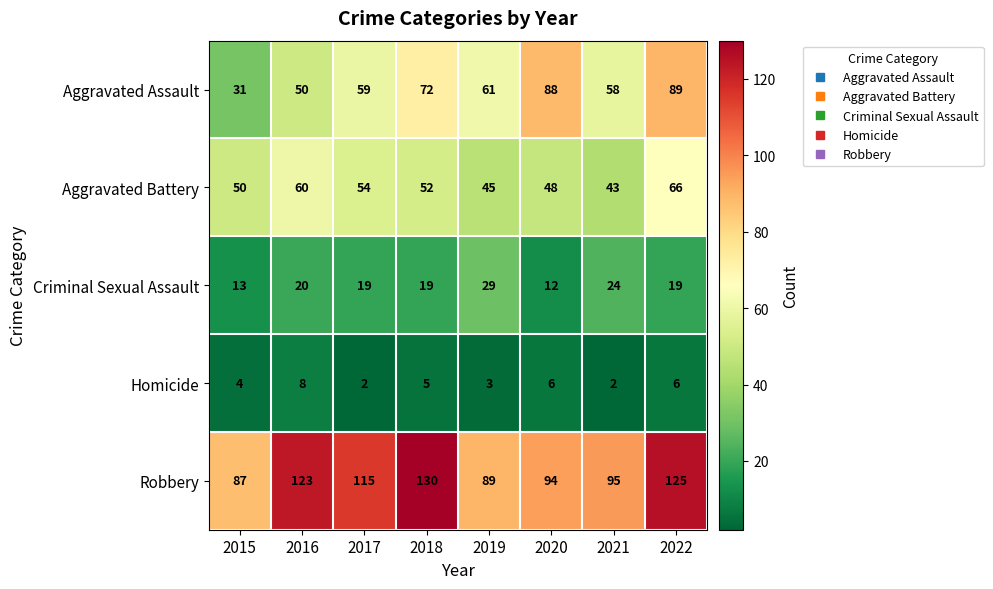

At which category does the chart reach its peak across all series?

2018